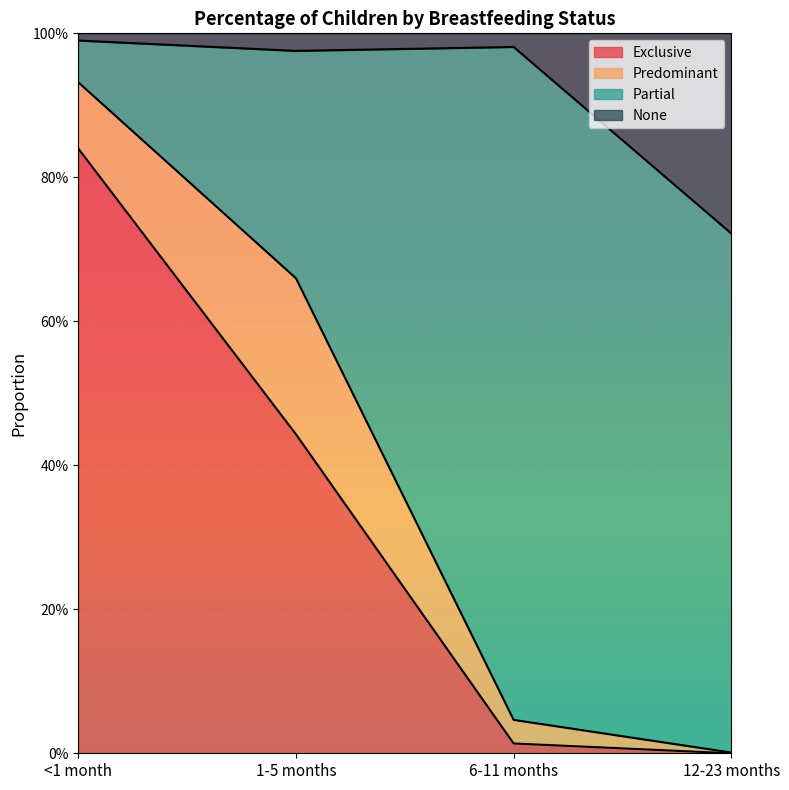

True or false: None has more than 1 points higher than both neighbors.

False